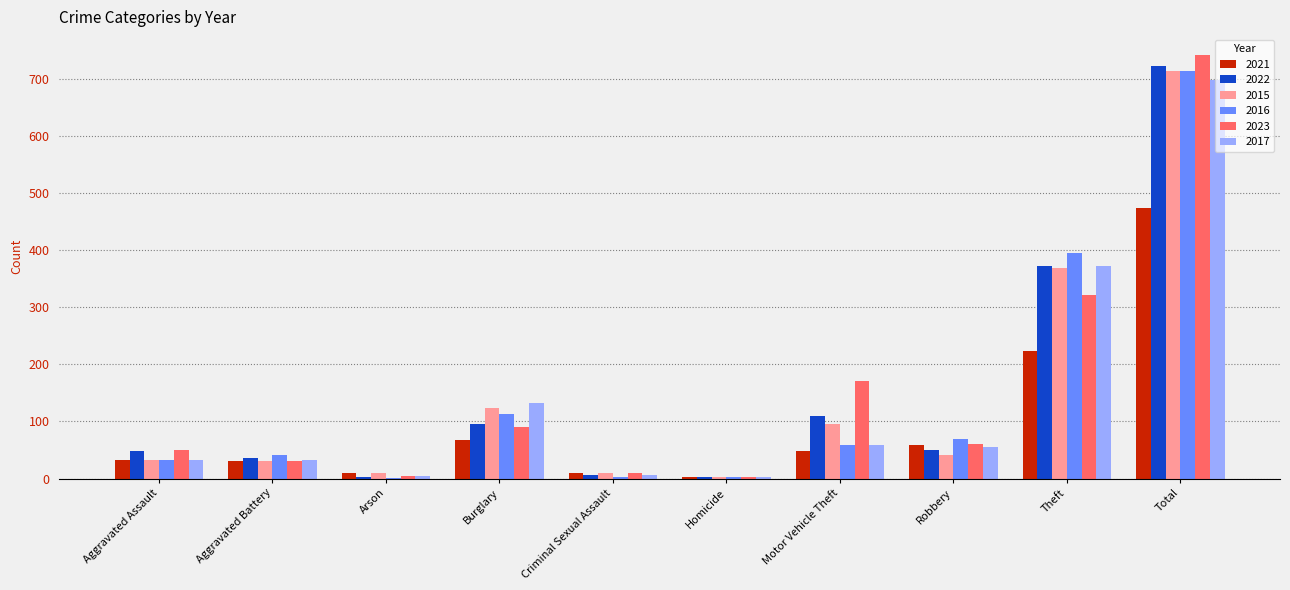

Between Homicide and Motor Vehicle Theft, which series saw the biggest shift?

2023